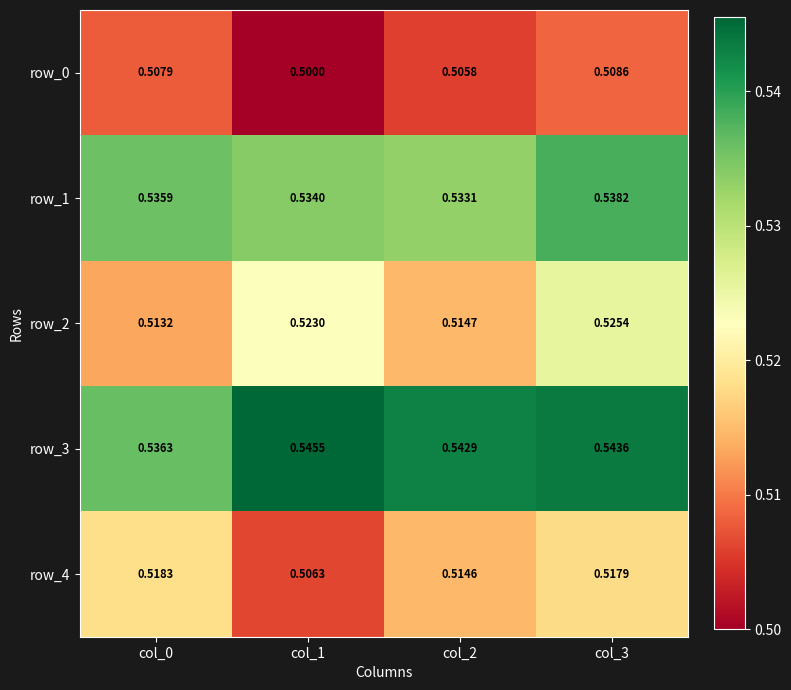

Is the value of row_4 at col_2 greater than the value of row_0 at col_2?

Yes